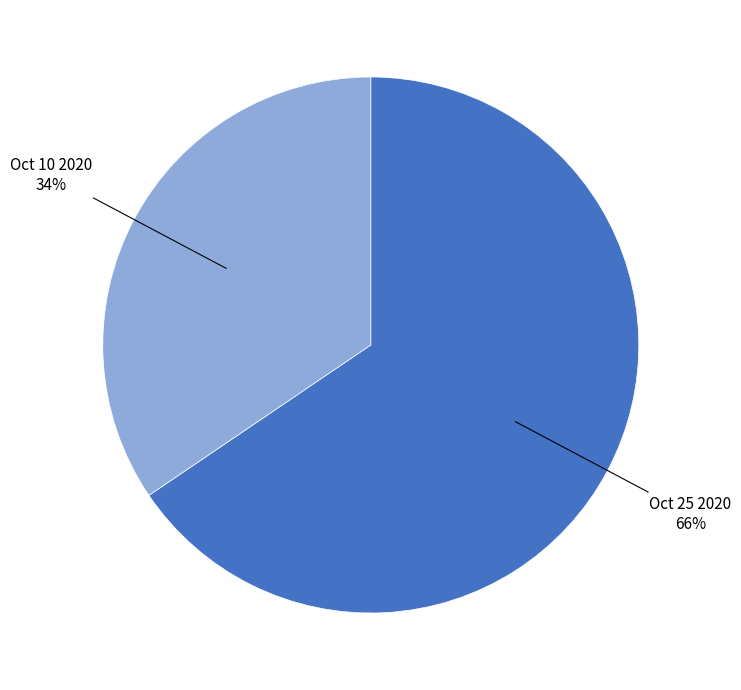

Is there a majority slice in this chart?

Yes